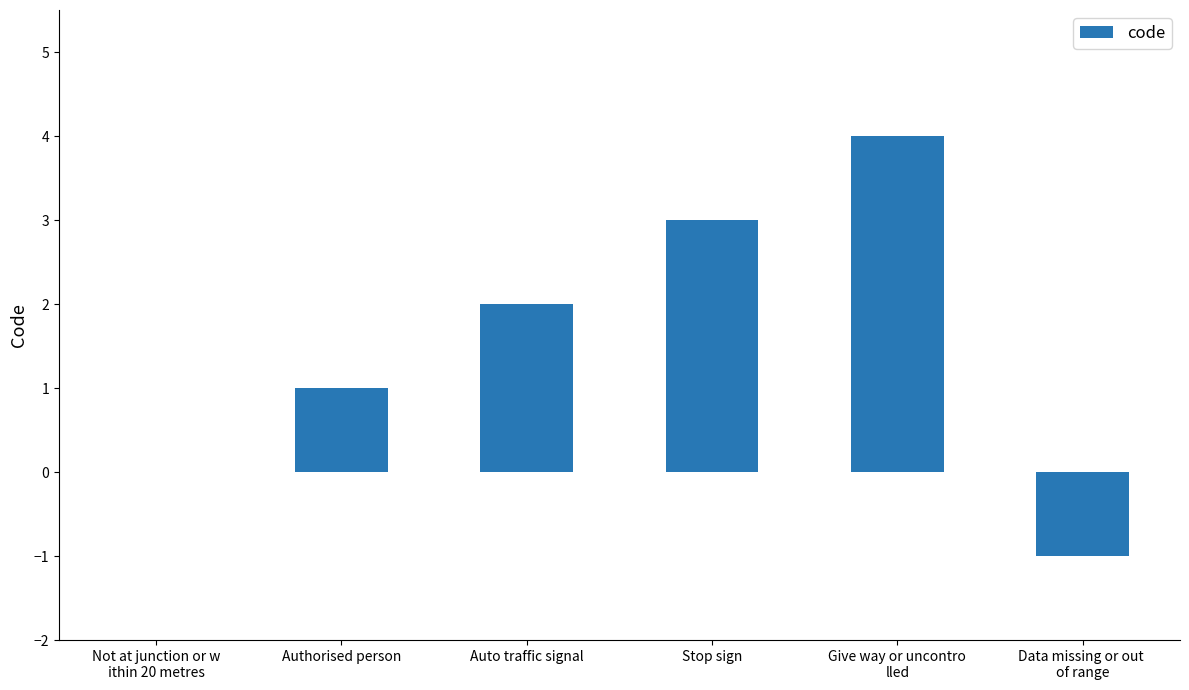

What is the greatest value displayed?

4